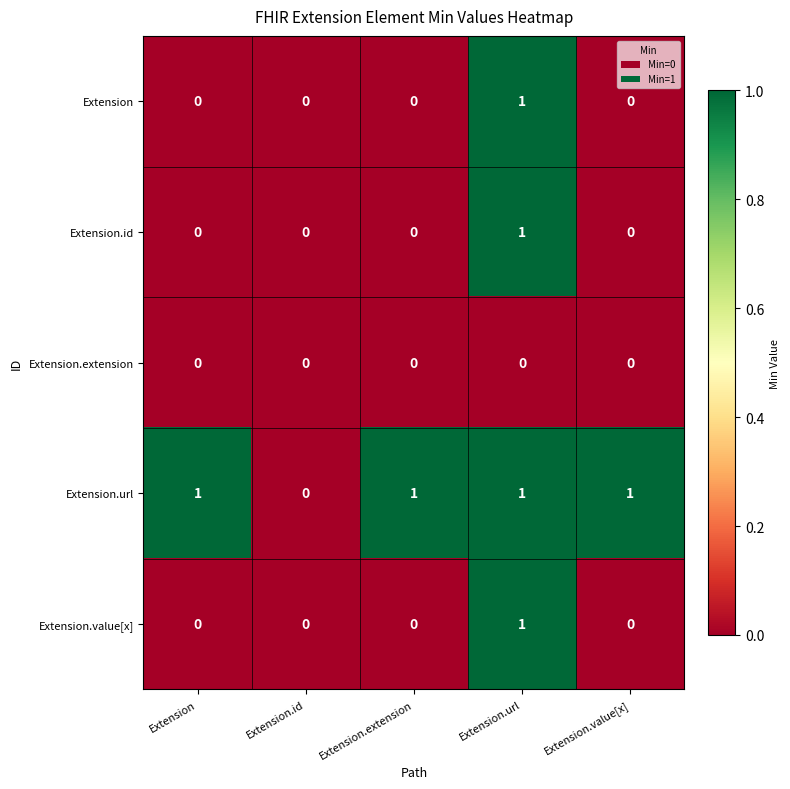

Is the value of Extension.extension at Extension.extension greater than the value of Extension.id at Extension.url?

No